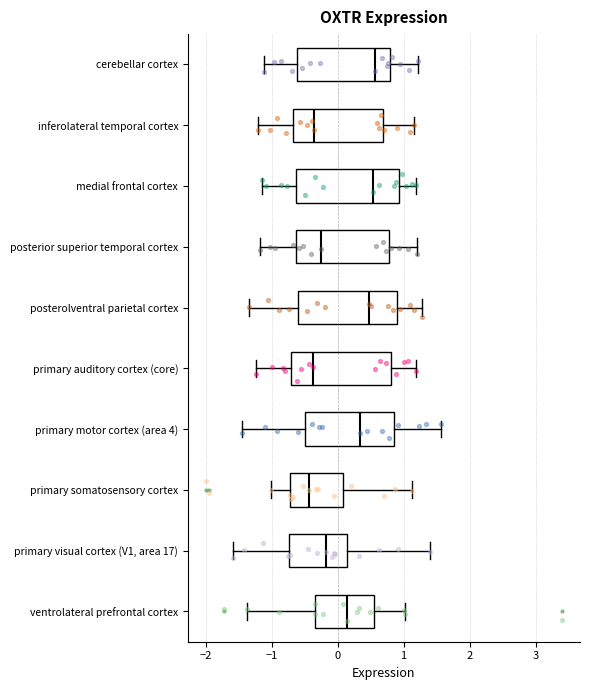

Reading bottom to top, transcribe this box plot: for each box, give where its median line is, the range the box spans, and where its two whiskers end, as read against the x-axis. The values are not printed on the chart, so give them approximately, as read against the axis.

ventrolateral prefrontal cortex: median 0.1, box -0.3 to 0.6, whiskers -1.4 to 1.0
primary visual cortex (V1, area 17): median -0.2, box -0.7 to 0.1, whiskers -1.6 to 1.4
primary somatosensory cortex: median -0.4, box -0.7 to 0.1, whiskers -1.0 to 1.1
primary motor cortex (area 4): median 0.3, box -0.5 to 0.9, whiskers -1.4 to 1.6
primary auditory cortex (core): median -0.4, box -0.7 to 0.8, whiskers -1.2 to 1.2
posterolventral parietal cortex: median 0.5, box -0.6 to 0.9, whiskers -1.3 to 1.3
posterior superior temporal cortex: median -0.2, box -0.6 to 0.8, whiskers -1.2 to 1.2
medial frontal cortex: median 0.5, box -0.6 to 0.9, whiskers -1.1 to 1.2
inferolateral temporal cortex: median -0.3, box -0.7 to 0.7, whiskers -1.2 to 1.2
cerebellar cortex: median 0.6, box -0.6 to 0.8, whiskers -1.1 to 1.2